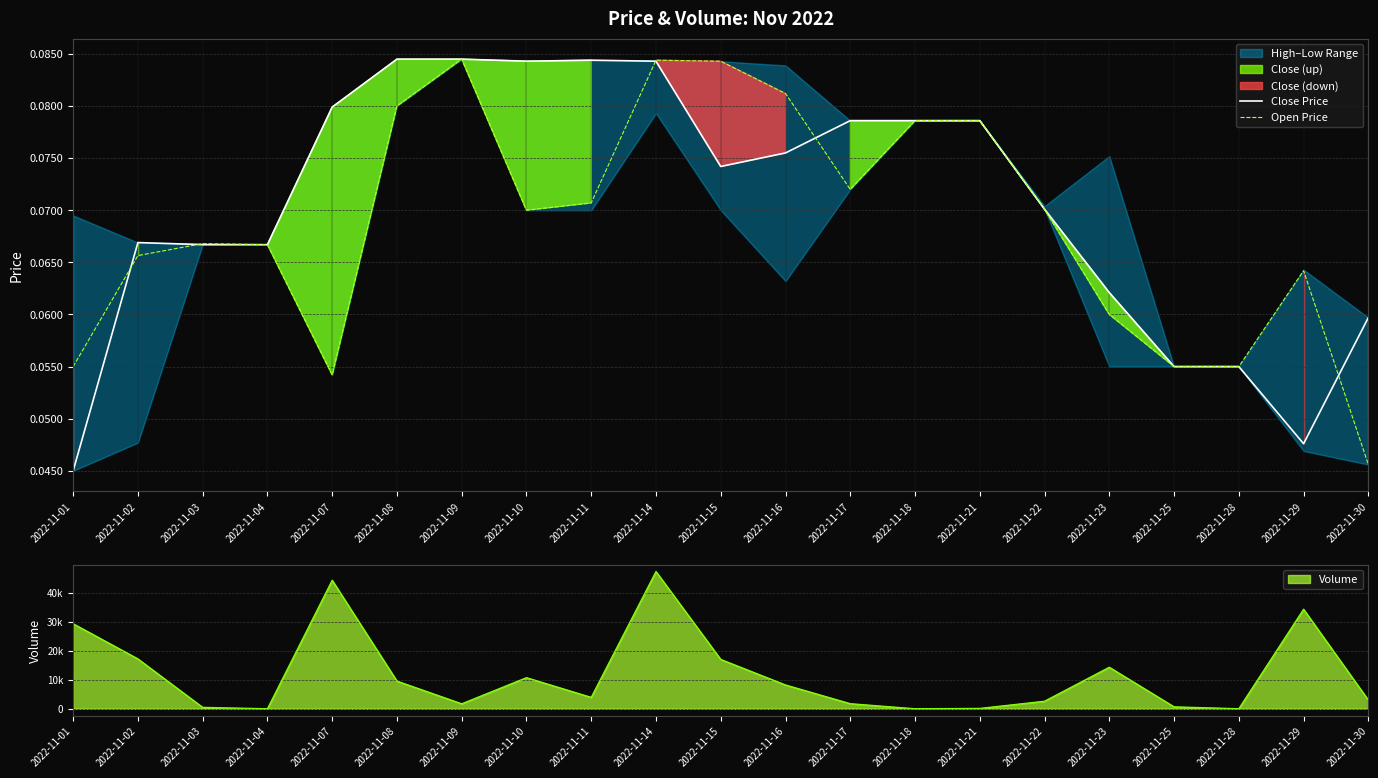

At how many categories does at least one series exceed 0?

21